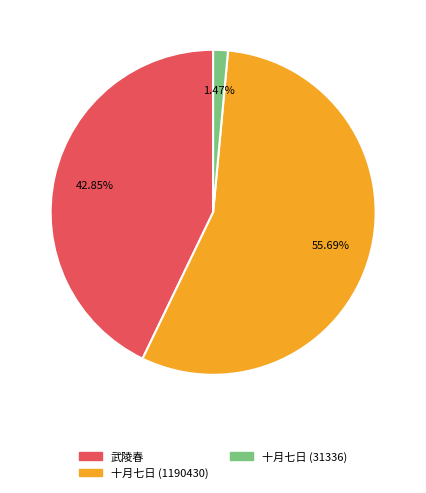

Is there a majority slice in this chart?

Yes